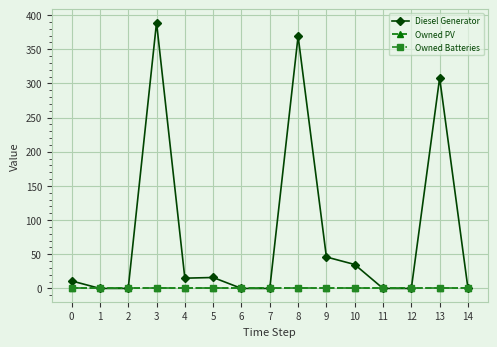

True or false: Owned PV and Diesel Generator cross at least once.

False